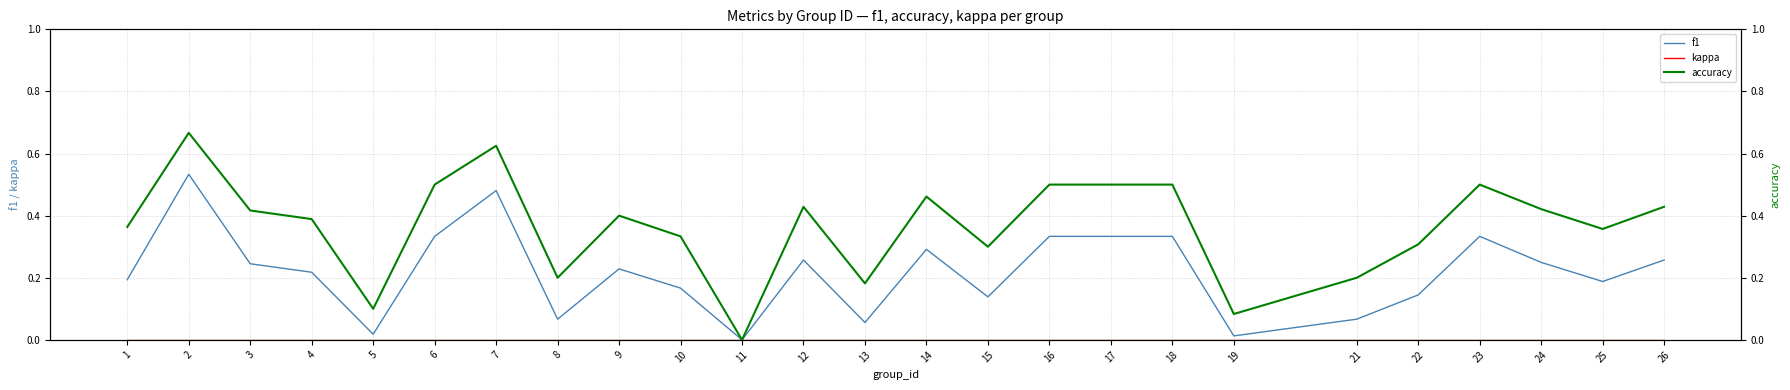

What is the sum of the f1 values at 16 and 22?

0.5